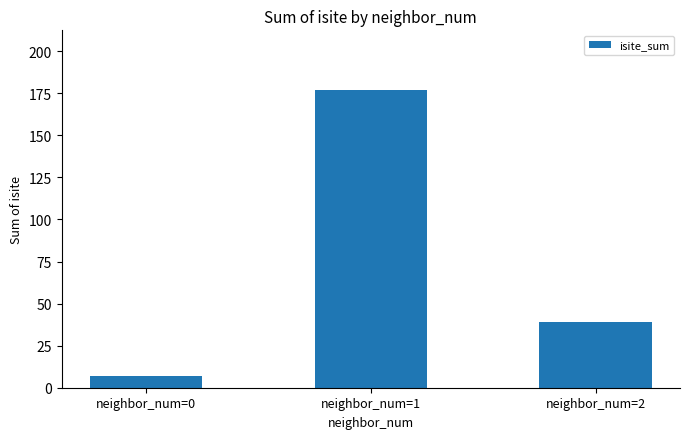

What is the greatest value displayed?

177